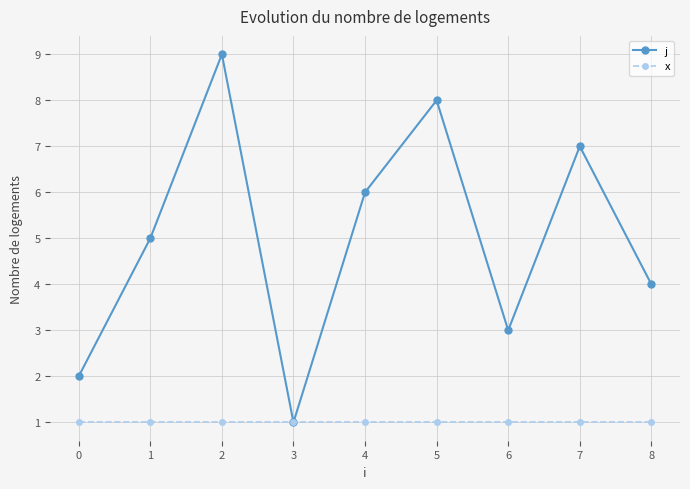

Which series has the largest range (max minus min)?

j